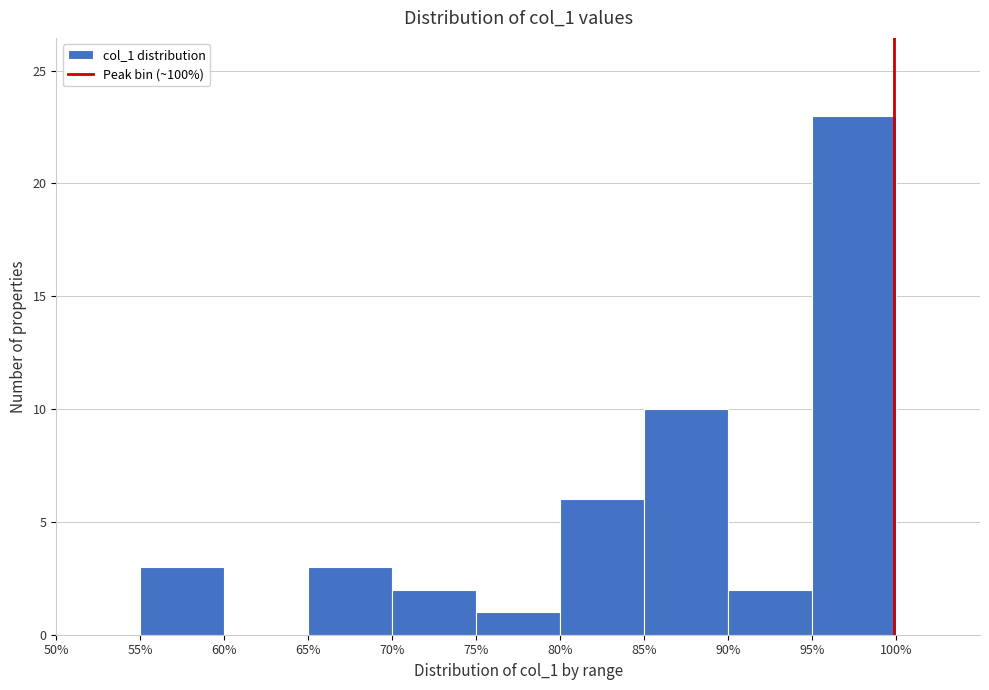

Reading left to right, list every bar in this chart as the range it spans on the x-axis followed by its height. The values are not printed on the chart, so give them approximately, as read against the axis.

50% to 55%: 0
55% to 60%: 3
60% to 65%: 0
65% to 70%: 3
70% to 75%: 2
75% to 80%: 1
80% to 85%: 6
85% to 90%: 10
90% to 95%: 2
95% to 100%: 23